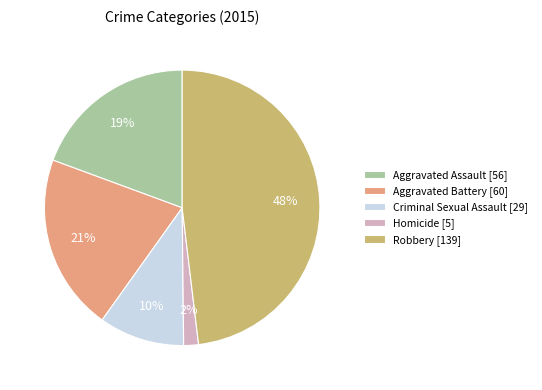

To the nearest percent, what portion does Robbery represent?

48%